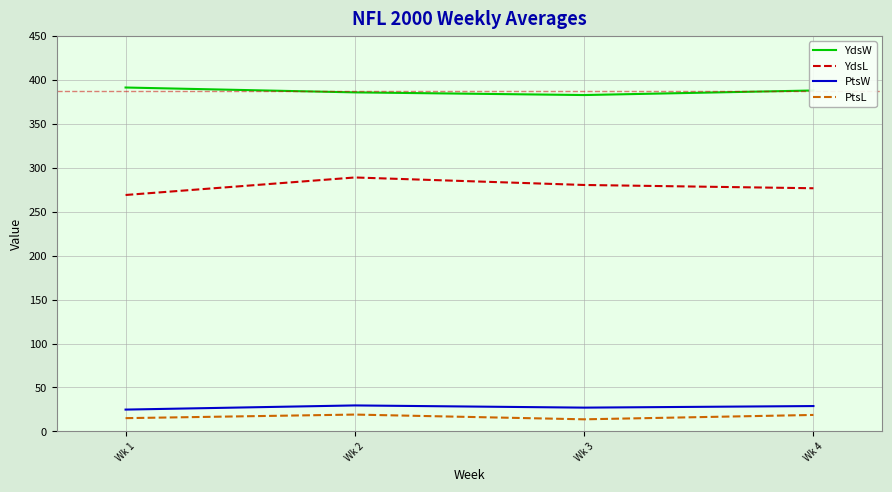

Is the value of PtsW at Wk 4 greater than the value of YdsW at Wk 3?

No